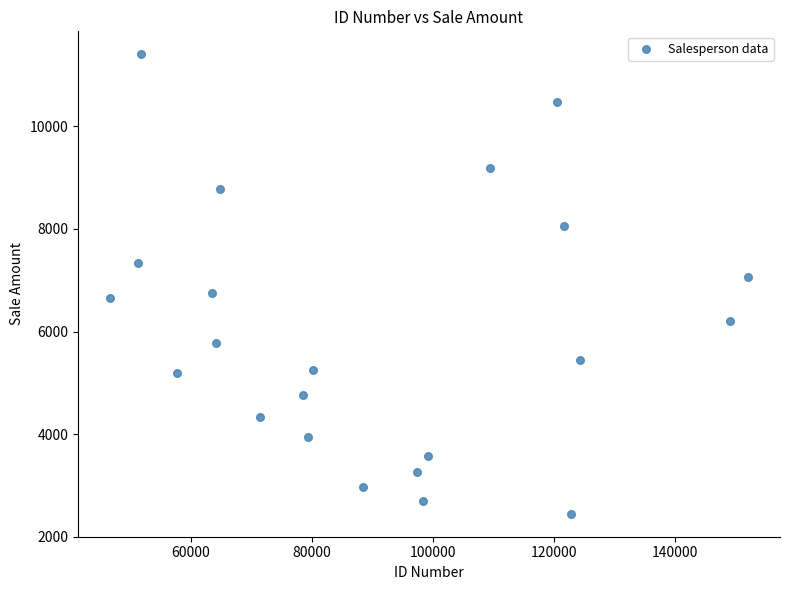

What is the range of Y values (max minus min)?

8959.4